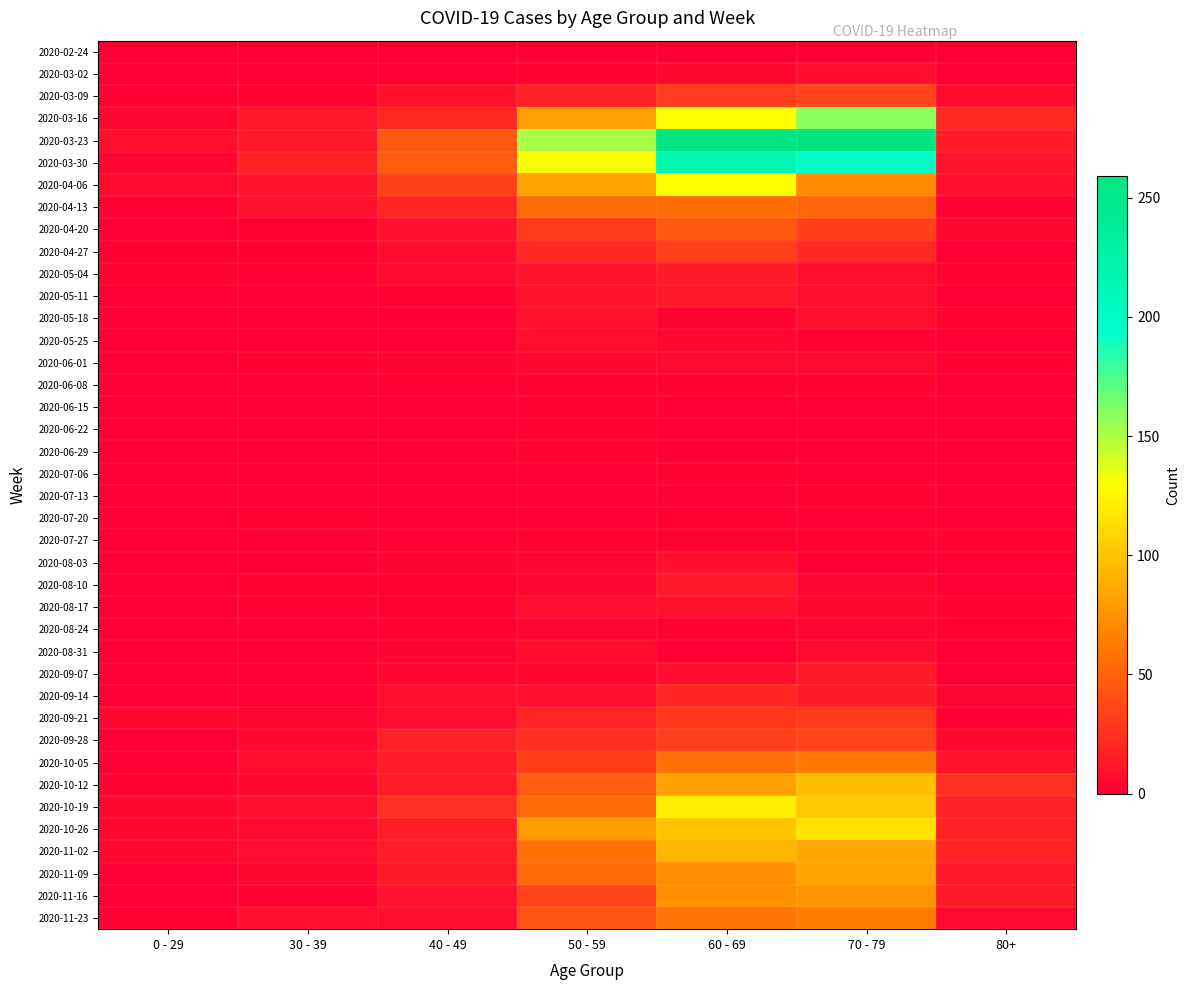

Count the number of data series in this chart.

40